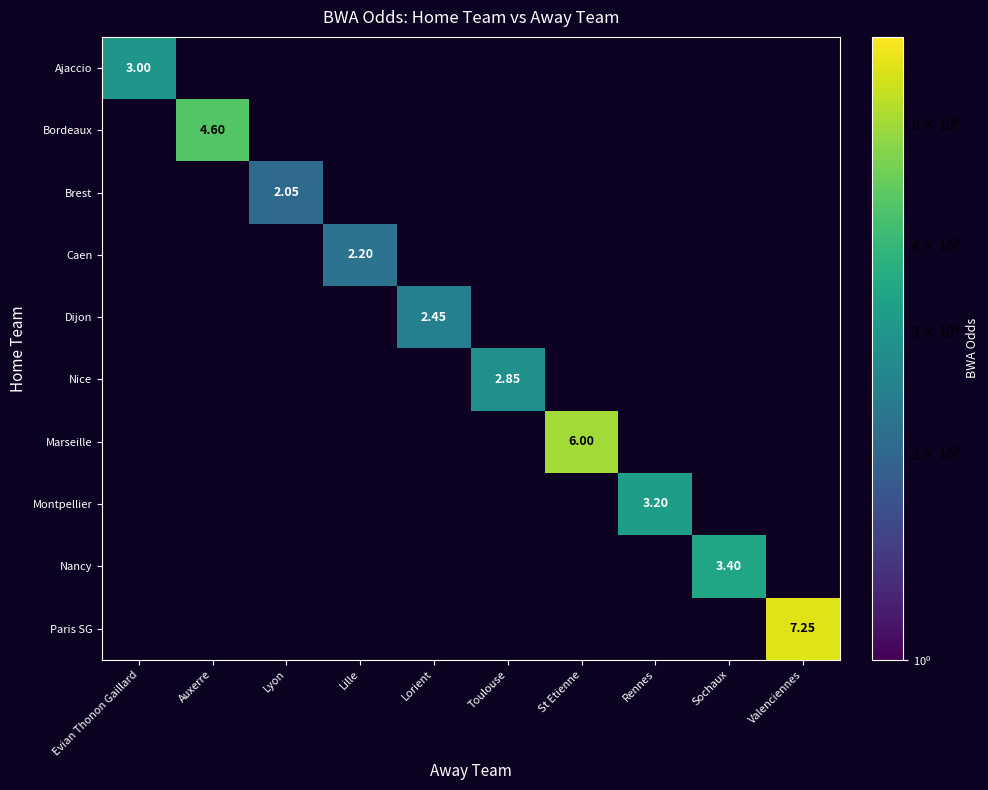

Which series changed the most between Toulouse and St Etienne?

Marseille